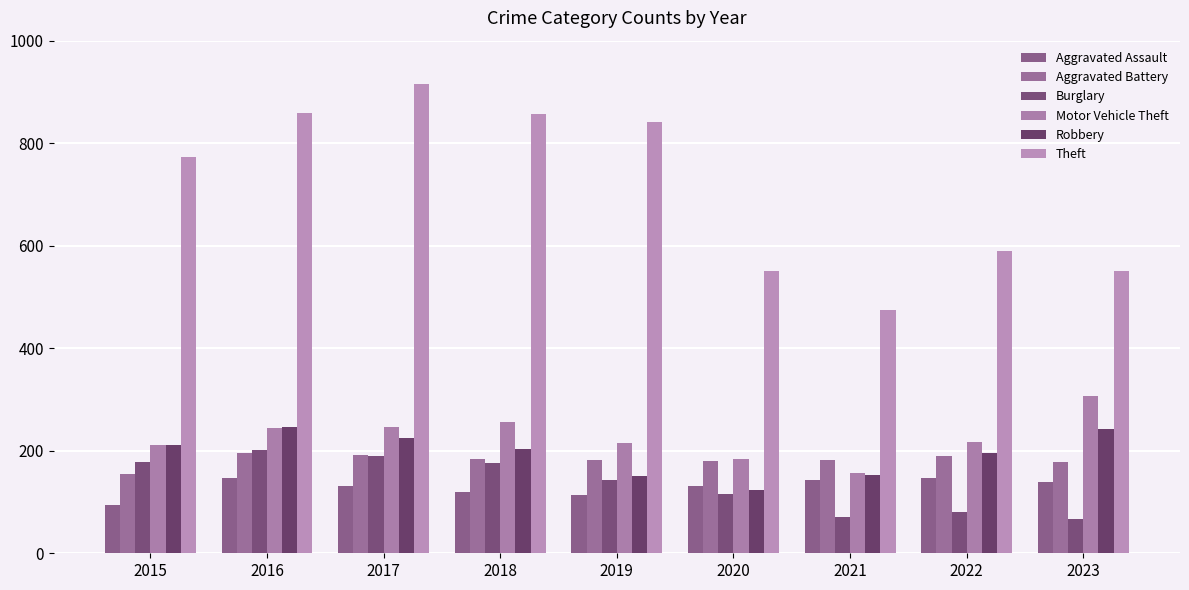

What is the greatest value displayed?

916